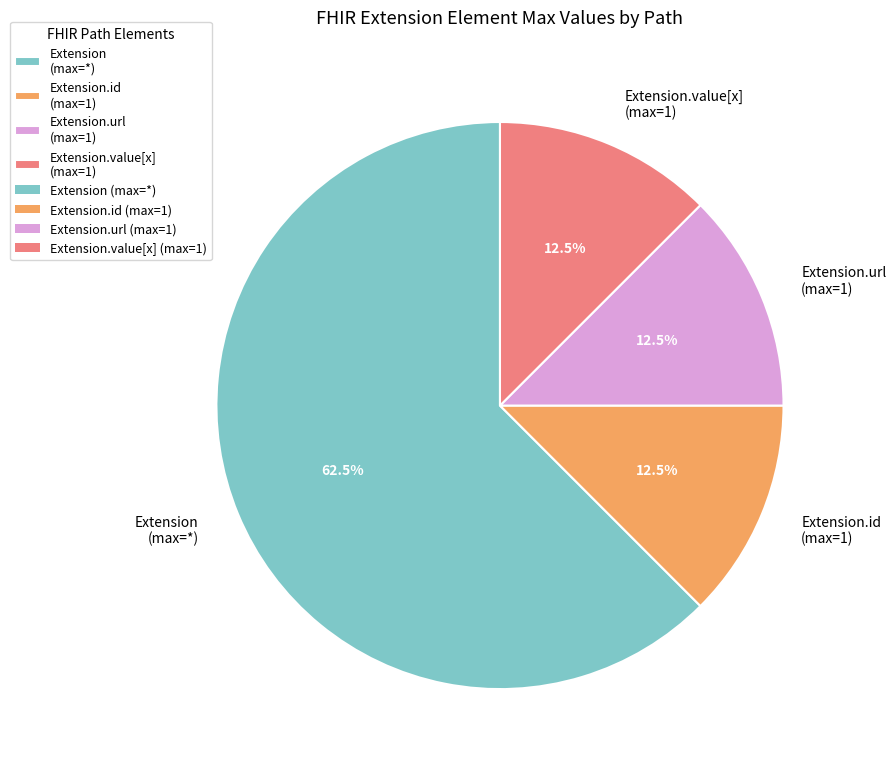

What is the ratio of the value at Extension.value[x] (max=1) to the value at Extension.id (max=1)?

1.0